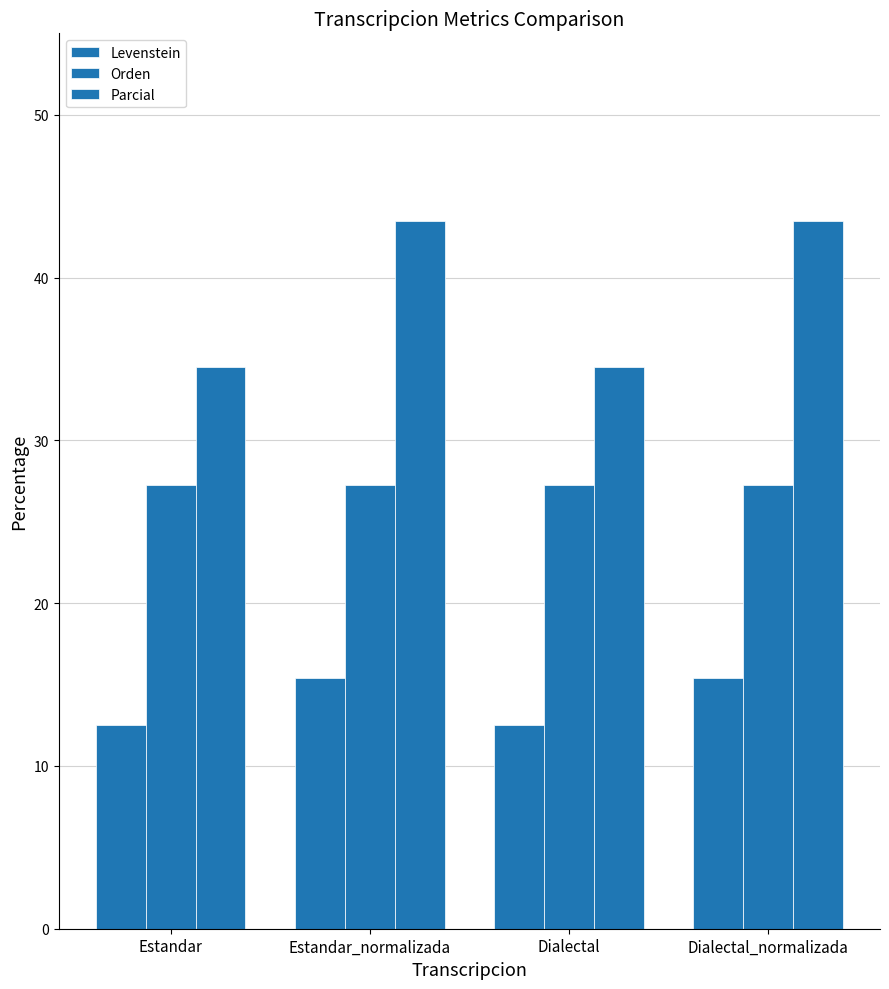

How many data points in Parcial are less than 43?

2